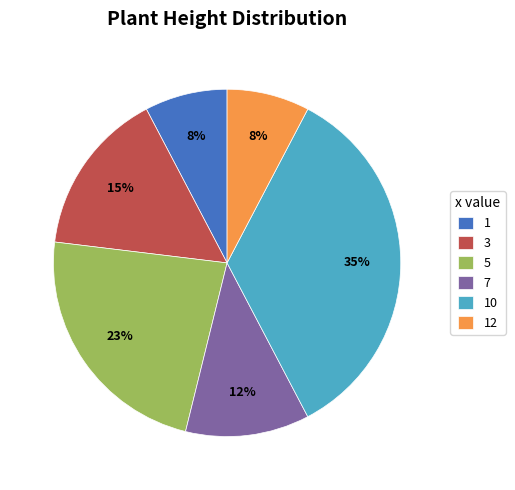

What is the largest slice in the pie chart?

10